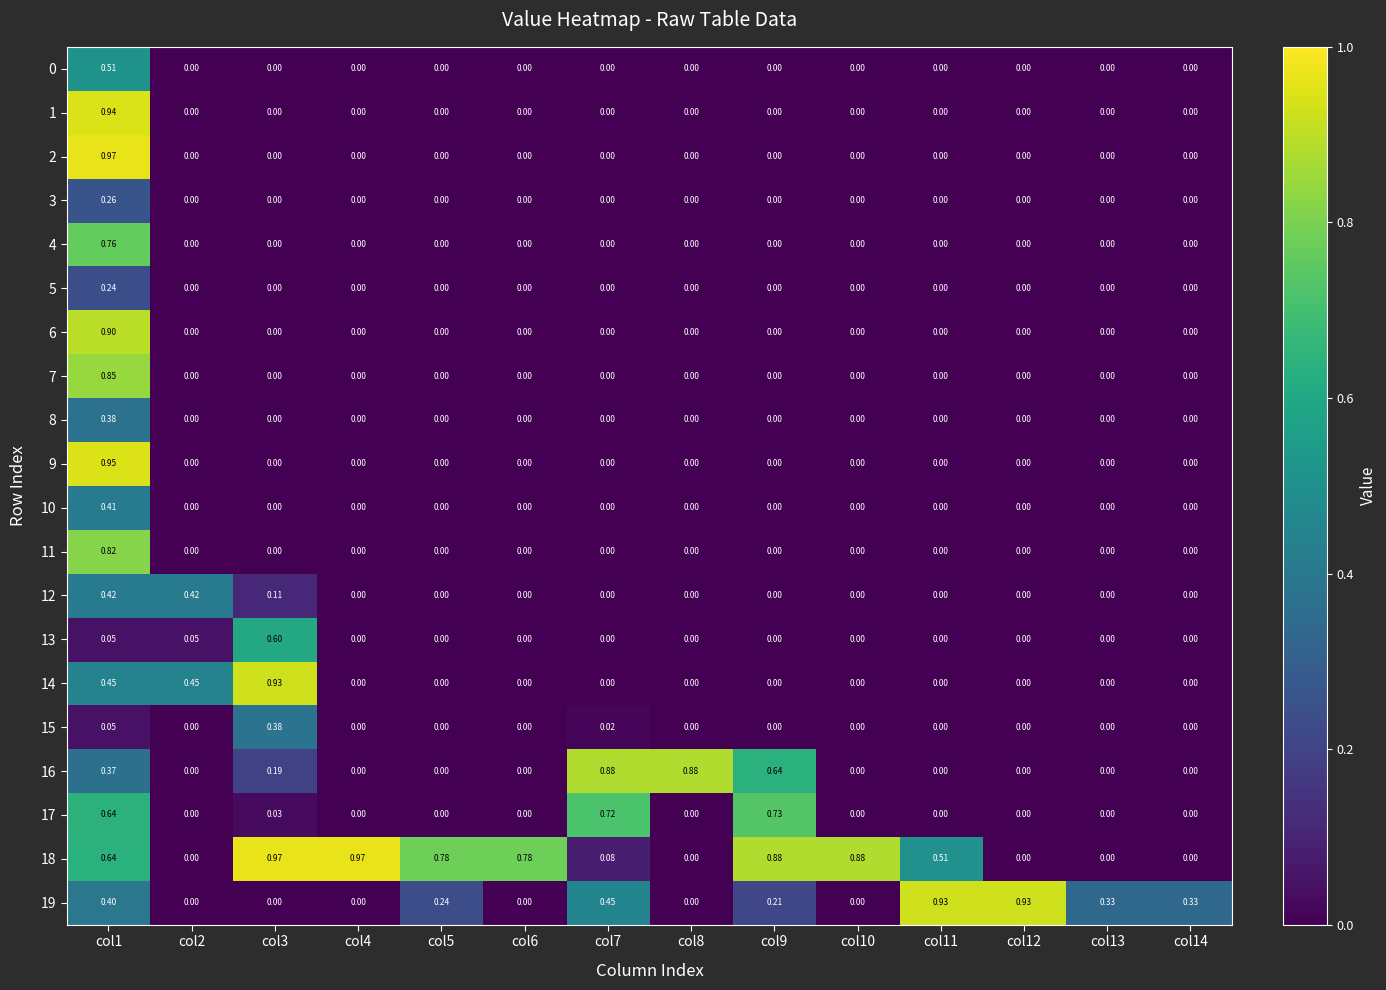

Is the value of 4 at col13 greater than the value of 14 at col1?

No